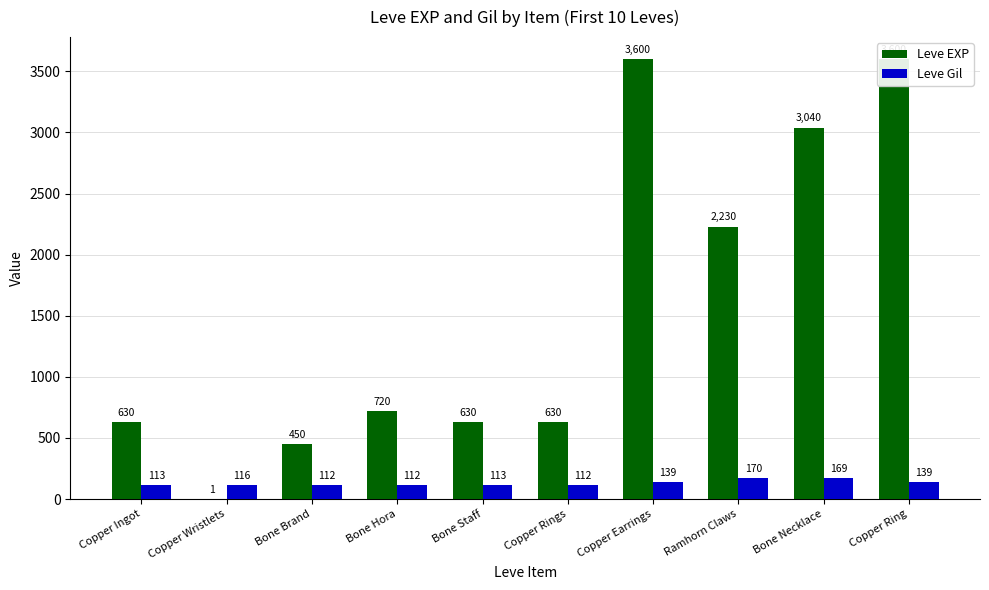

How many bars are there in each group?

2